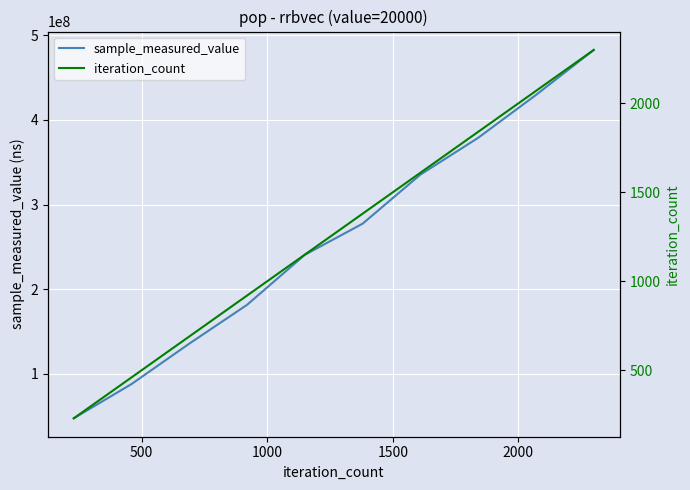

How many distinct data groups are displayed?

2